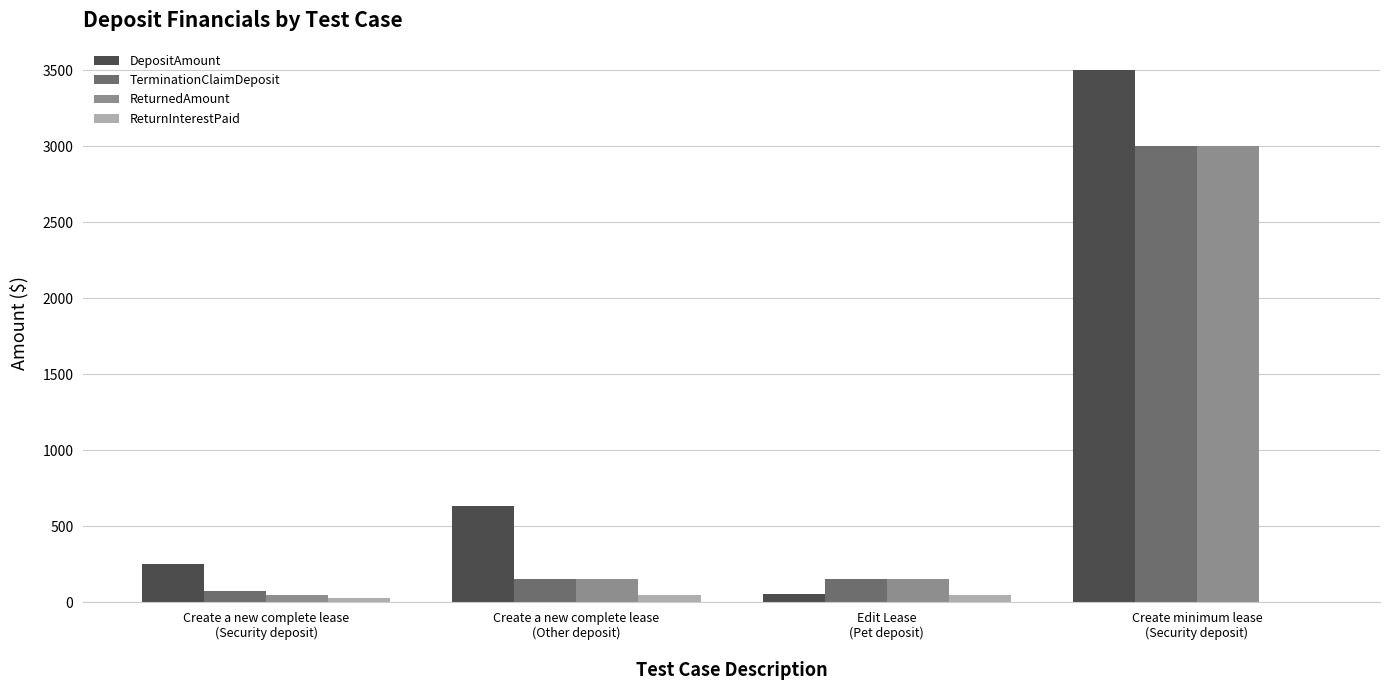

Which series has the largest total across all categories?

DepositAmount